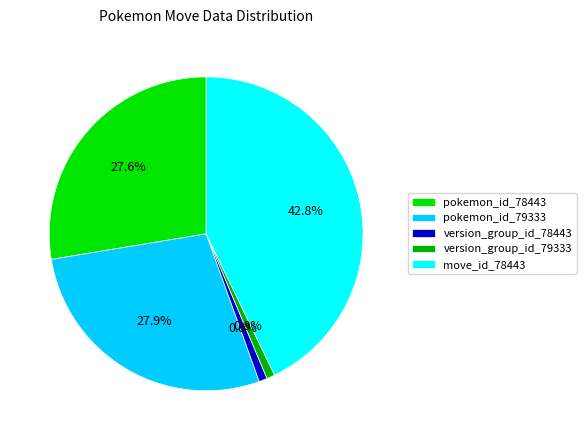

To the nearest percent, what percentage of the pie is move_id_78443?

43%